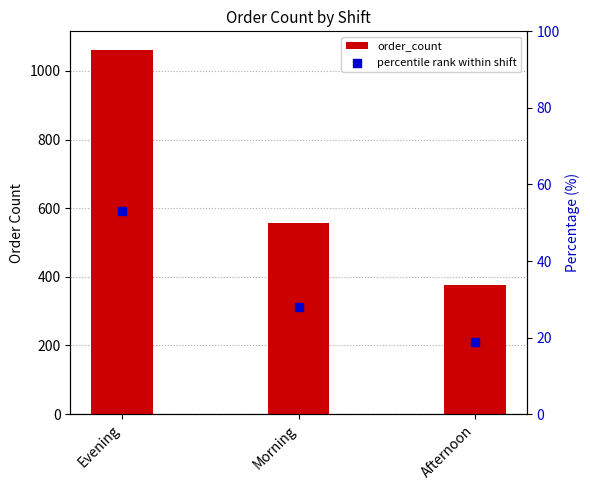

What are all the series names shown in the legend?

order_count, percentile rank within shift